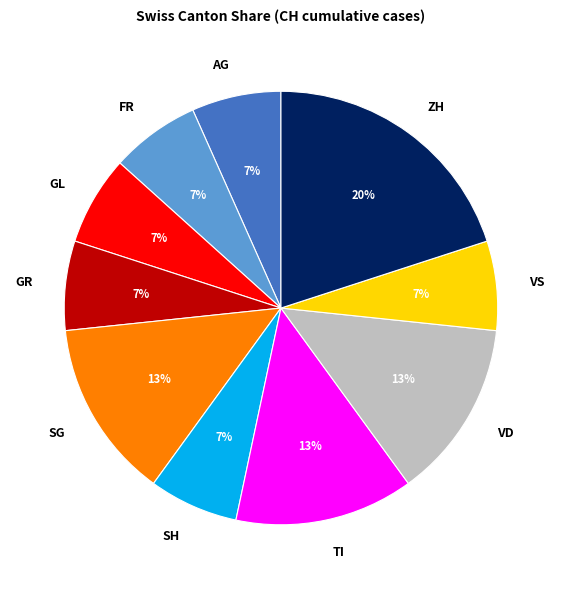

Which category has the biggest portion of the pie?

ZH